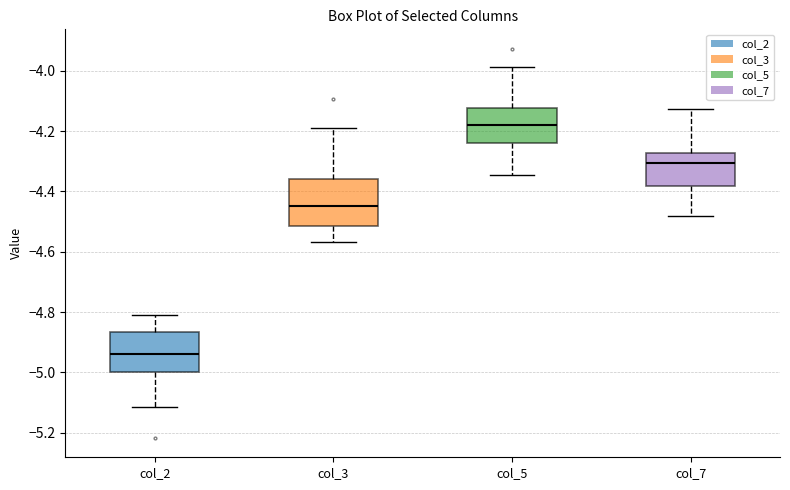

Reading left to right, transcribe this box plot: for each box, give where its median line is, the range the box spans, and where its two whiskers end, as read against the y-axis. The values are not printed on the chart, so give them approximately, as read against the axis.

col_2: median -4.94, box -5.00 to -4.86, whiskers -5.12 to -4.82
col_3: median -4.44, box -4.52 to -4.36, whiskers -4.56 to -4.18
col_5: median -4.18, box -4.24 to -4.12, whiskers -4.34 to -3.98
col_7: median -4.30, box -4.38 to -4.28, whiskers -4.48 to -4.12